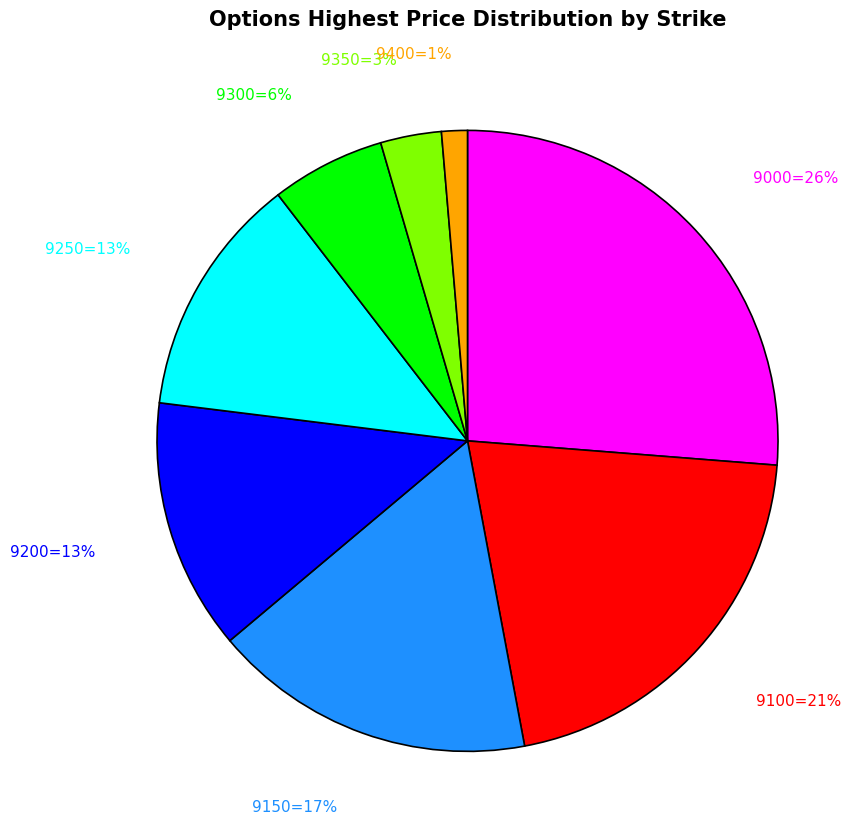

Is there a majority slice in this chart?

No